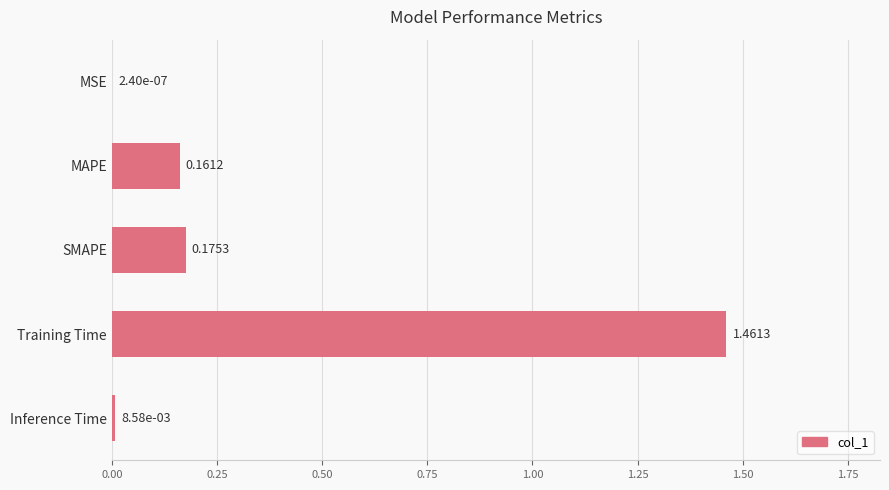

Which category has the highest value across all series?

Training Time